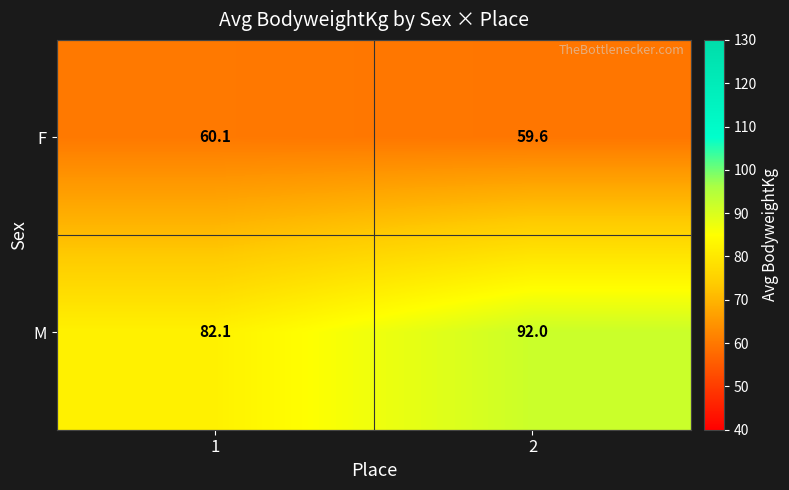

What is the sum of the F values at 1 and 2?

119.7